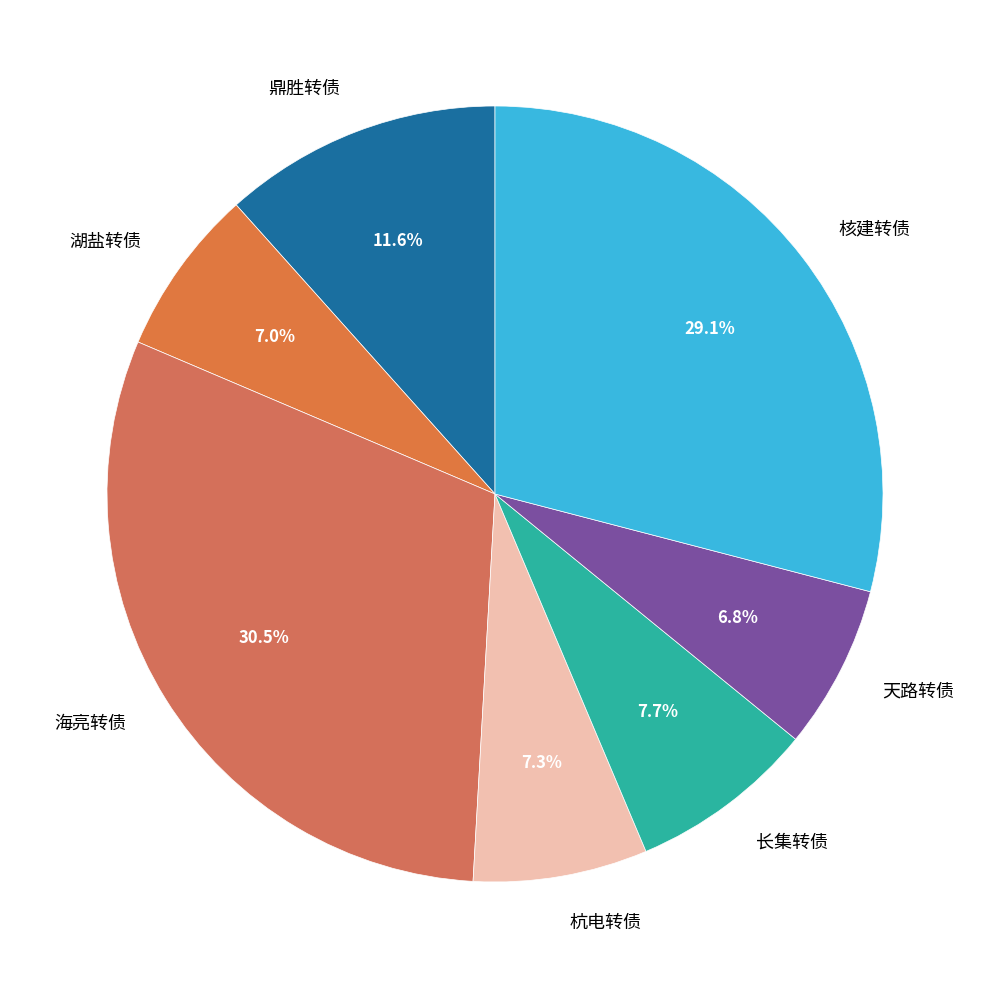

What percentage is the 湖盐转债 slice, to the nearest percent?

7%